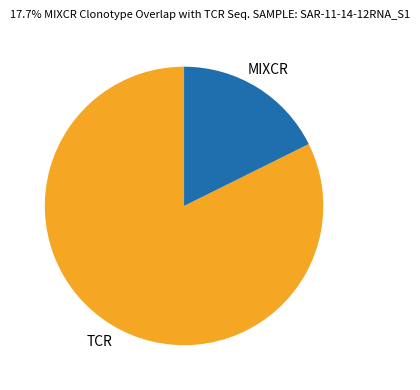

Which slice is the smallest?

MIXCR